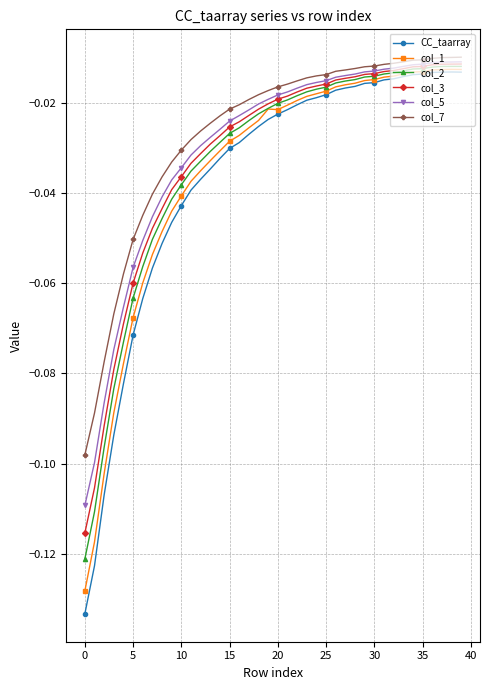

True or false: col_7 and CC_taarray cross at least once.

False